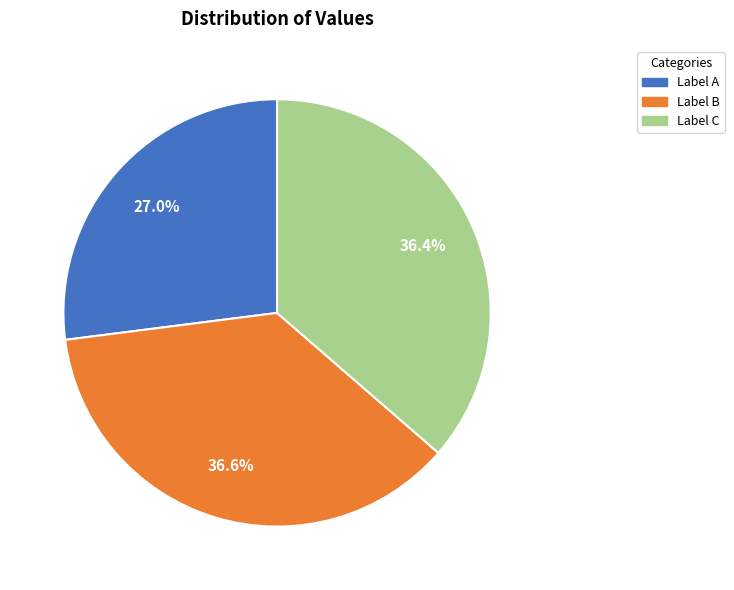

Is there a majority slice in this chart?

No